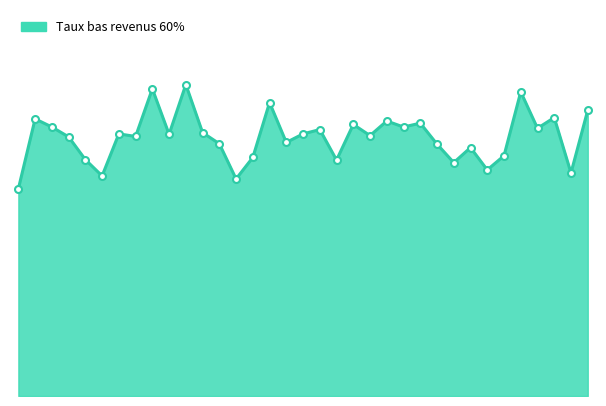

Is this an area chart (filled region under the line)?

Yes